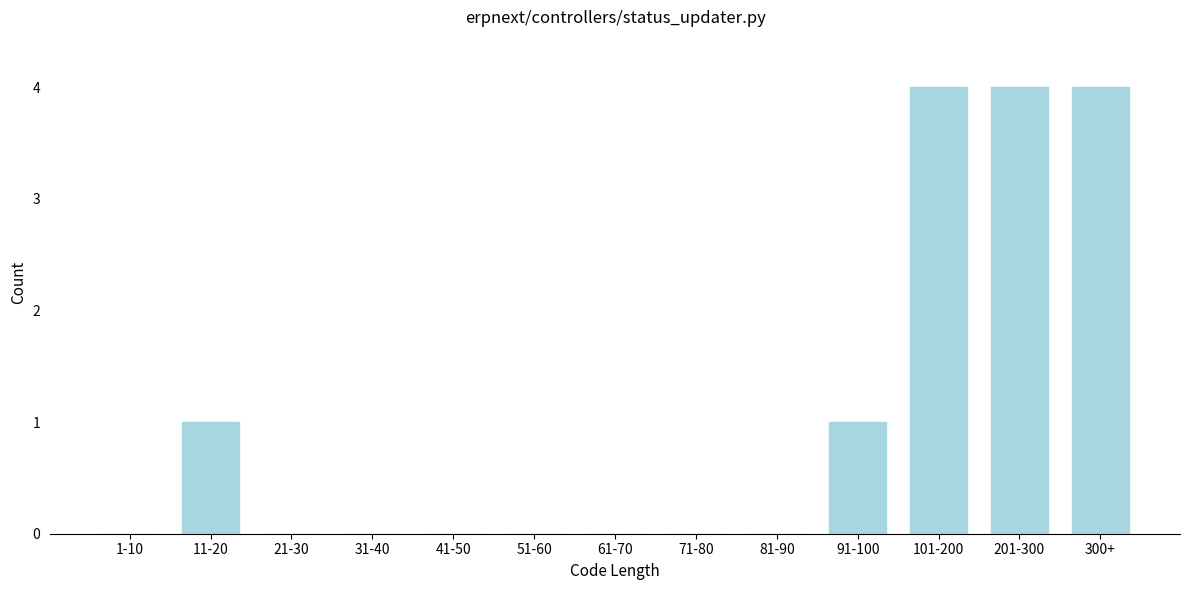

Reading right to left, what are all the values shown in this chart?

300+=4	201-300=4	101-200=4	91-100=1	81-90=0	71-80=0	61-70=0	51-60=0	41-50=0	31-40=0	21-30=0	11-20=1	1-10=0